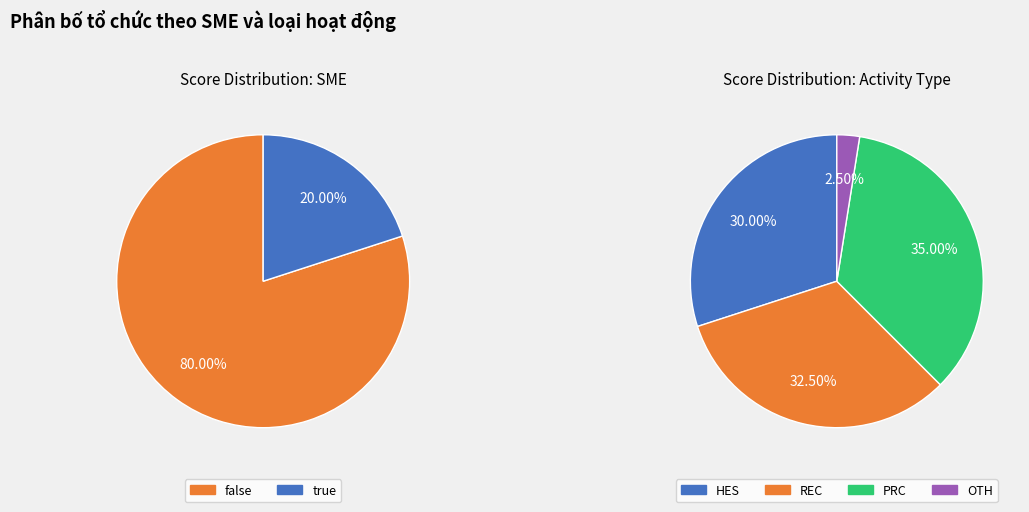

Is the sum of PRC and OTH greater than half?

No